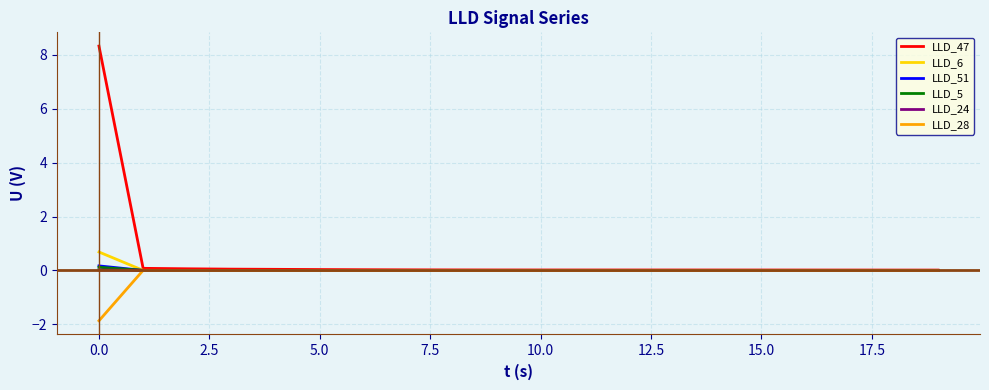

Which series has the largest range (max minus min)?

LLD_47